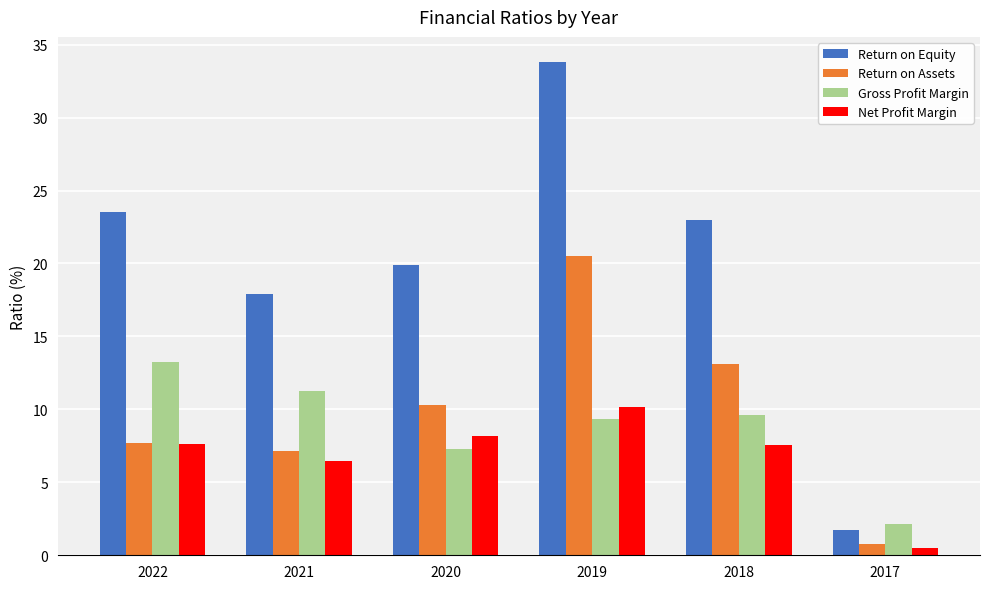

What is the approximate value of Return on Equity at 2021?

17.9